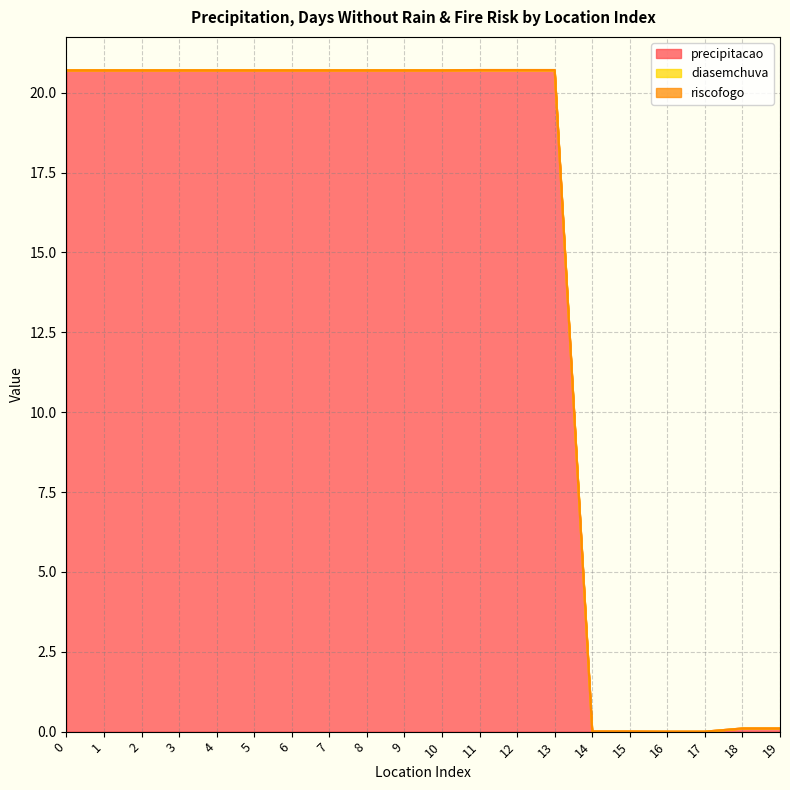

Reading left to right, transcribe all the data shown in this chart.

precipitacao: 20.7	20.7	20.7	20.7	20.7	20.7	20.7	20.7	20.7	20.7	20.7	20.7	20.7	20.7	0.0	0.0	0.0	0.0	0.1	0.1
diasemchuva: 0.0	0.0	0.0	0.0	0.0	0.0	0.0	0.0	0.0	0.0	0.0	0.0	0.0	0.0	0.0	0.0	0.0	0.0	0.0	0.0
riscofogo: 0.0	0.0	0.0	0.0	0.0	0.0	0.0	0.0	0.0	0.0	0.0	0.0	0.0	0.0	0.0	0.0	0.0	0.0	0.0	0.0